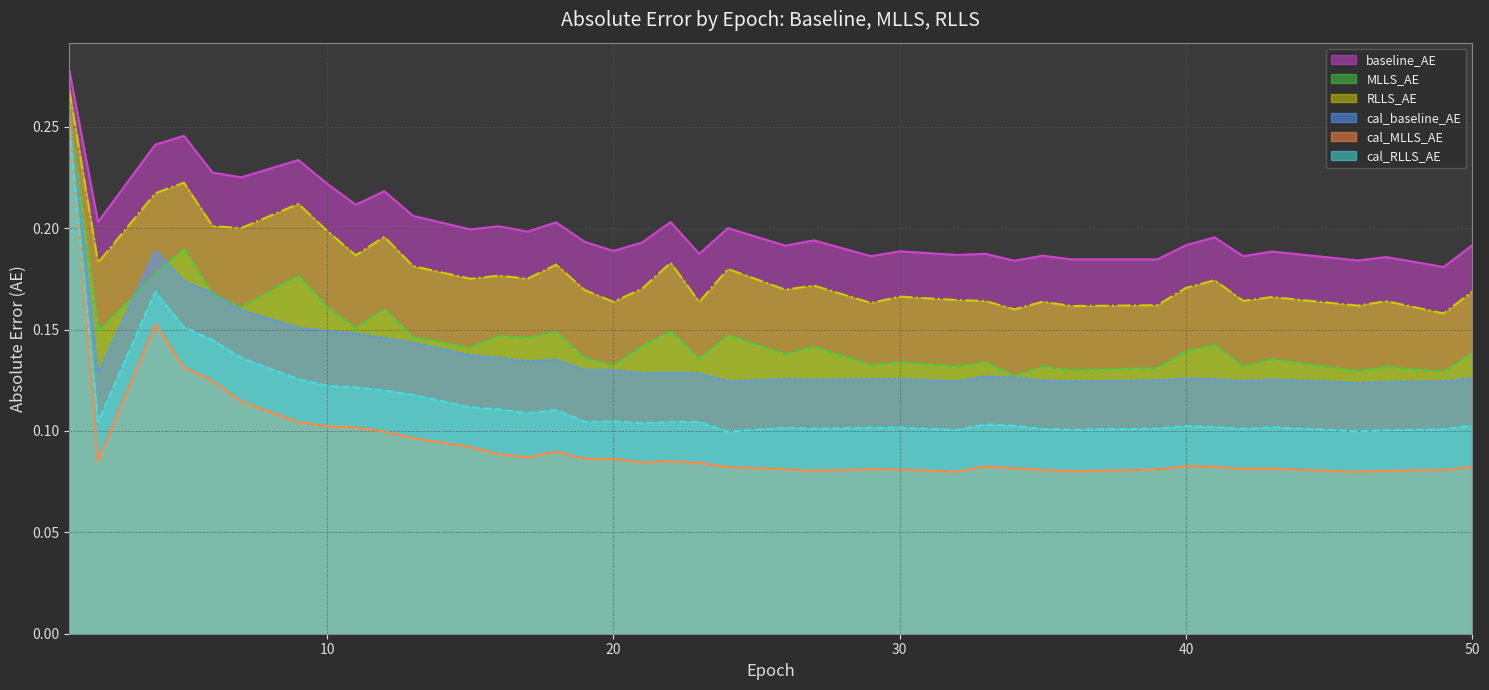

True or false: RLLS_AE and baseline_AE intersect in this chart.

False